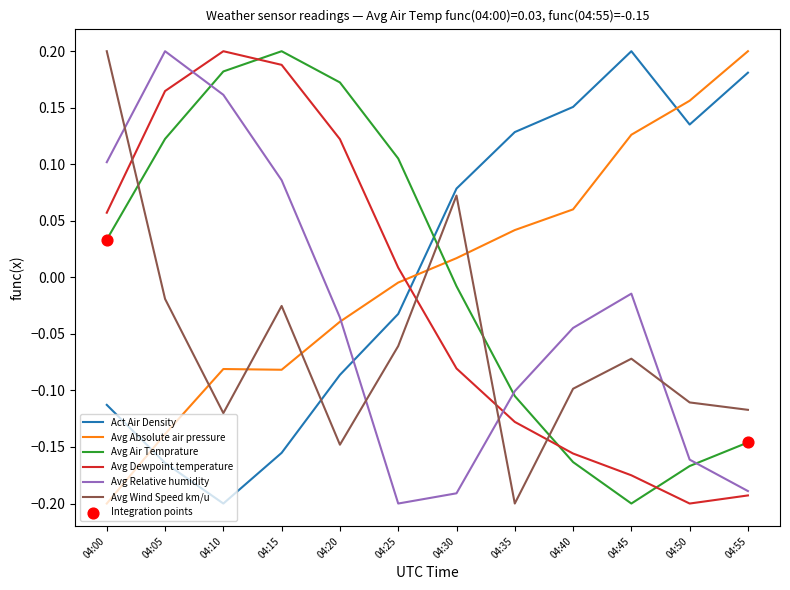

What is the total value across all series at 04:50?

-0.3